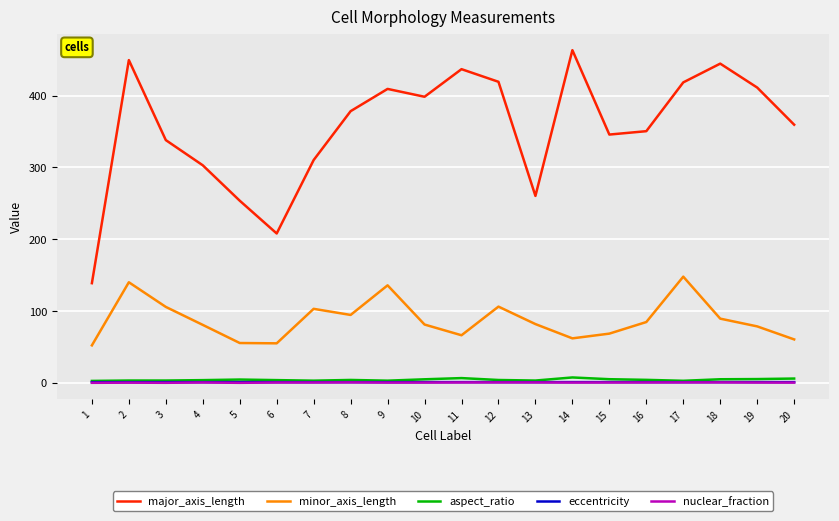

True or false: aspect_ratio and major_axis_length intersect in this chart.

False